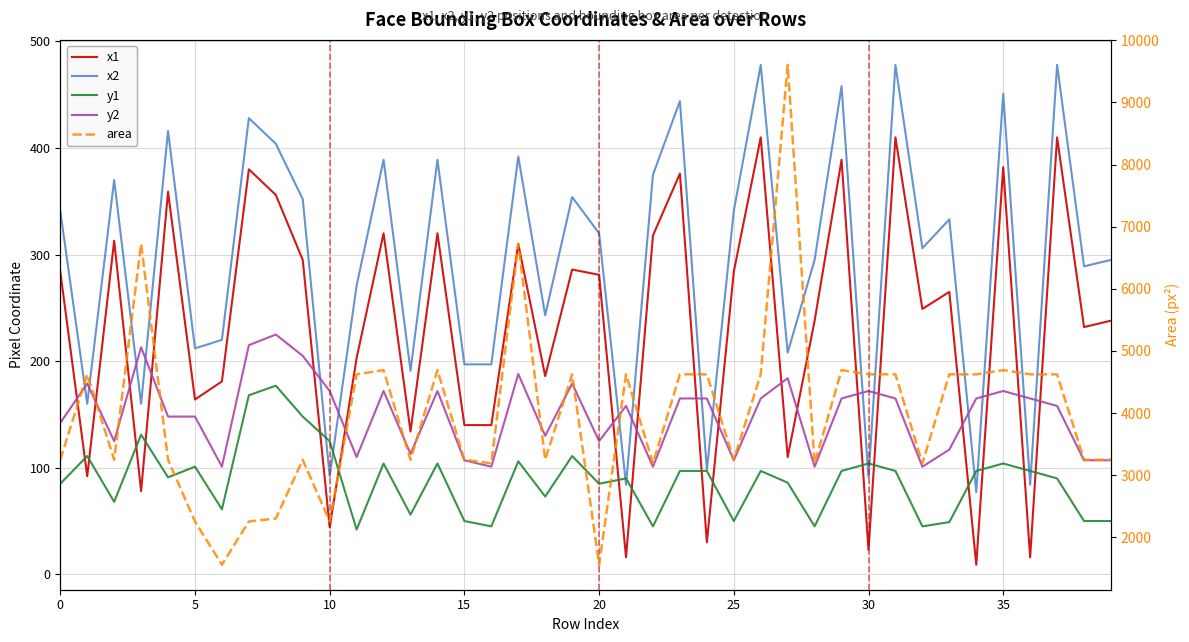

How many lines are shown in the chart?

5